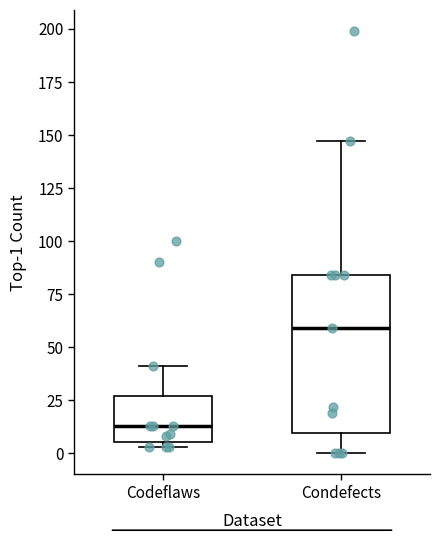

Which box's median line is the highest?

Condefects